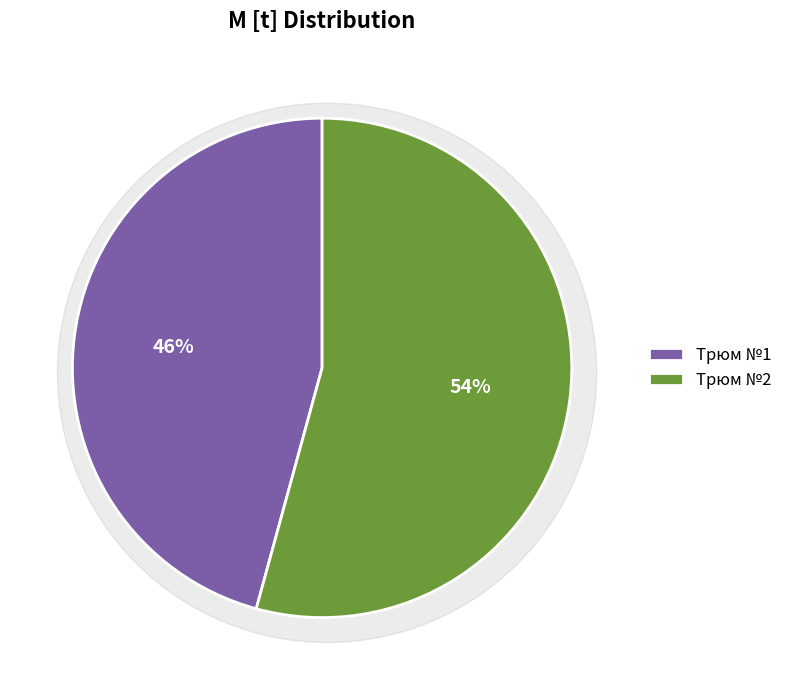

What percentage do 1002 and 1001 together represent?

100.0%